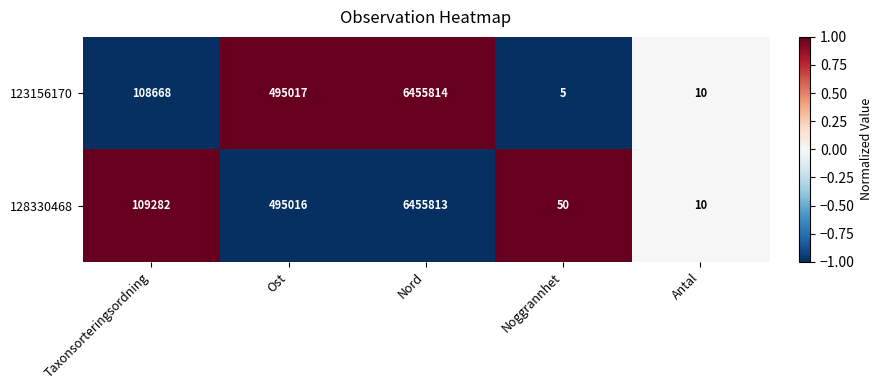

What is the difference between the maximum and minimum values in the 128330468 series?

6455803